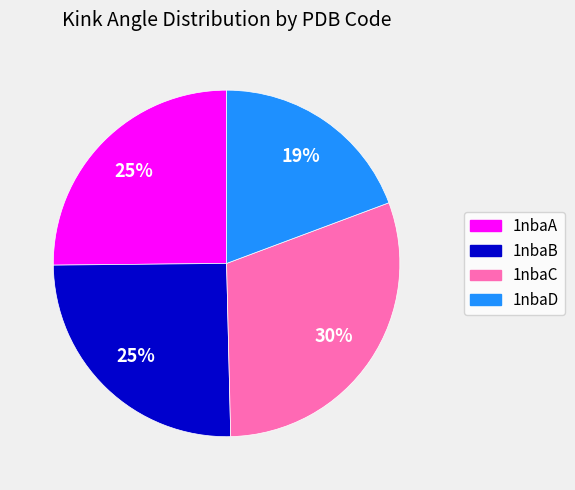

The 1nbaA slice represents 25% of the pie. True or false?

True